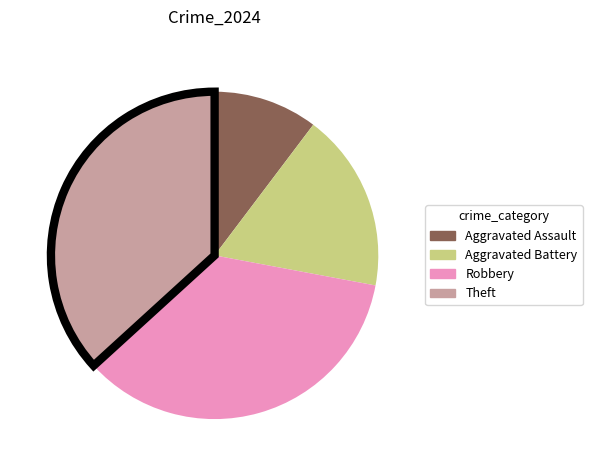

Approximately how many times larger is the value at Aggravated Battery compared to Aggravated Assault?

1.7